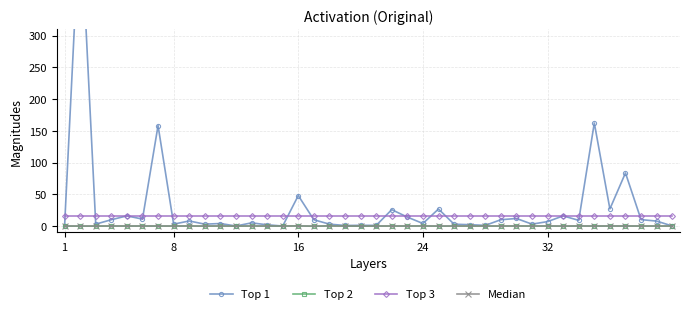

What is the maximum value for Top 3?

16.0